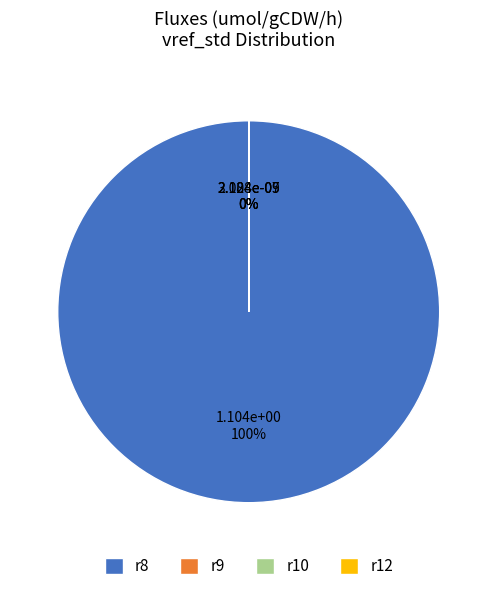

What is the largest slice in the pie chart?

r8